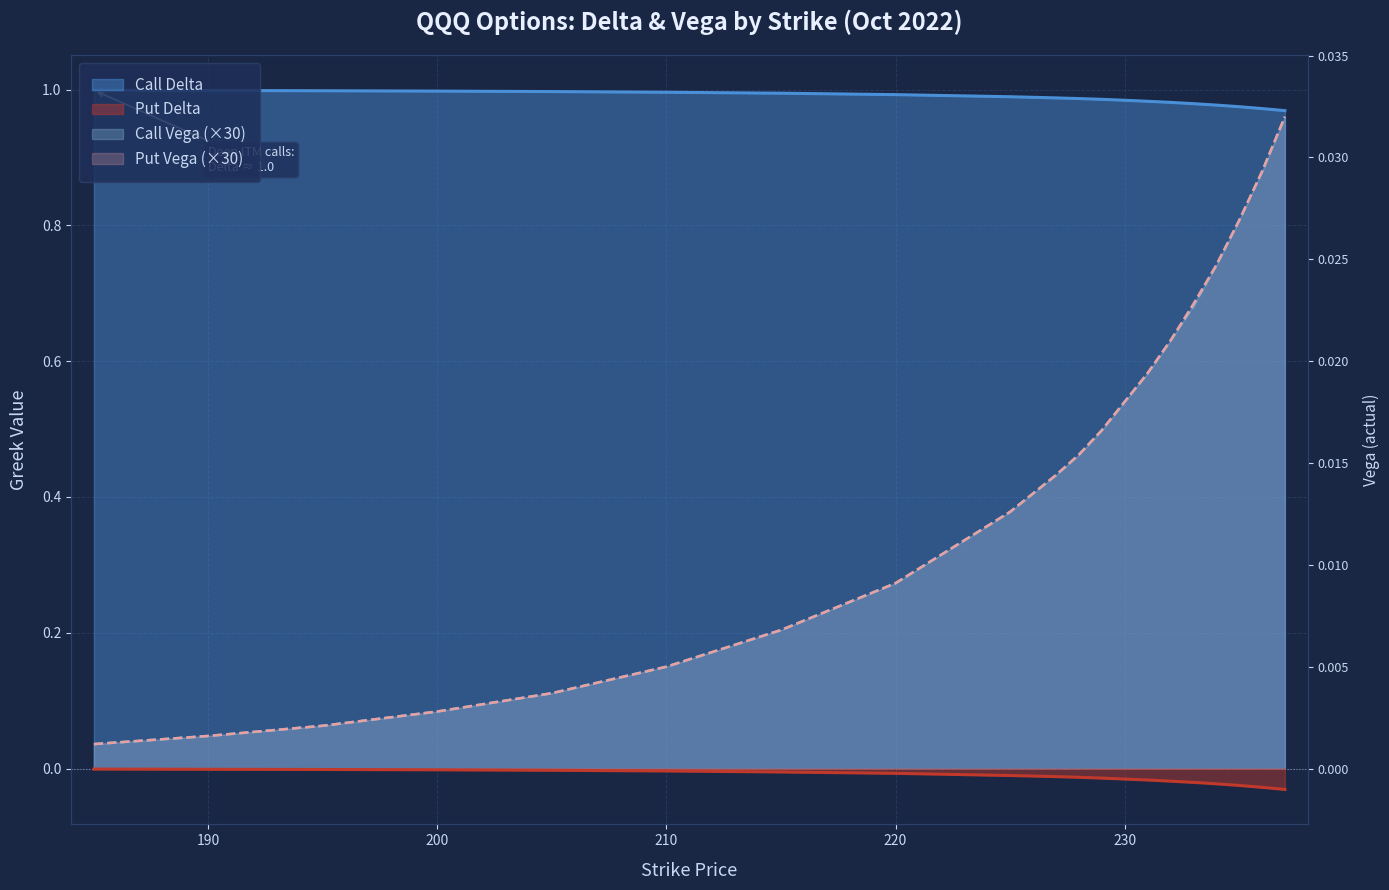

Reading right to left, transcribe all the data shown in this chart.

Call Delta: 1.0	1.0	1.0	1.0	1.0	1.0	1.0	1.0	1.0	1.0	1.0	1.0	1.0	1.0	1.0	1.0	1.0	1.0	1.0	1.0
Put Delta: -0.0	-0.0	-0.0	-0.0	-0.0	-0.0	-0.0	-0.0	-0.0	-0.0	-0.0	-0.0	-0.0	-0.0	-0.0	-0.0	-0.0	-0.0	-0.0	-0.0
Call Vega: 1.0	0.9	0.8	0.7	0.7	0.6	0.6	0.5	0.5	0.5	0.4	0.4	0.3	0.2	0.1	0.1	0.1	0.1	0.0	0.0
Put Vega: 1.0	0.9	0.8	0.7	0.7	0.6	0.6	0.5	0.5	0.5	0.4	0.4	0.3	0.2	0.1	0.1	0.1	0.1	0.0	0.0